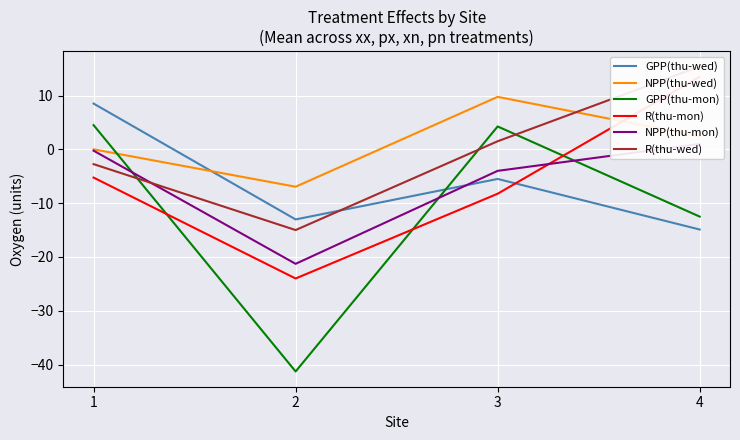

Which series has the largest range (max minus min)?

GPP(thu-mon)